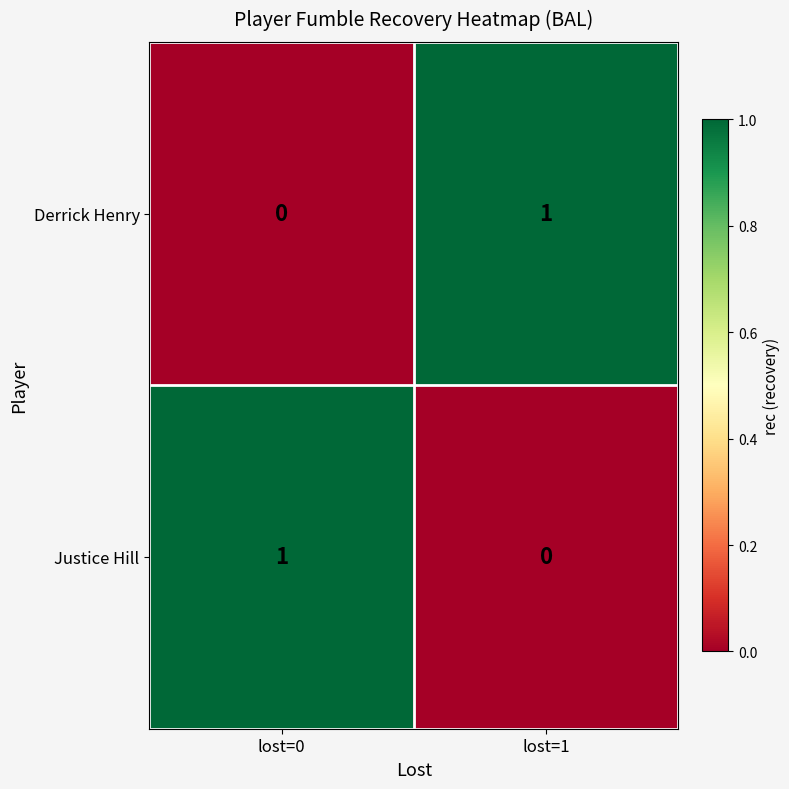

How many values in the Derrick Henry series are below 1?

1